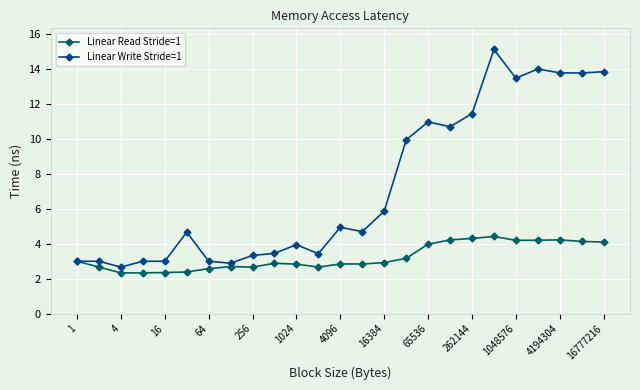

How many lines are shown in the chart?

2